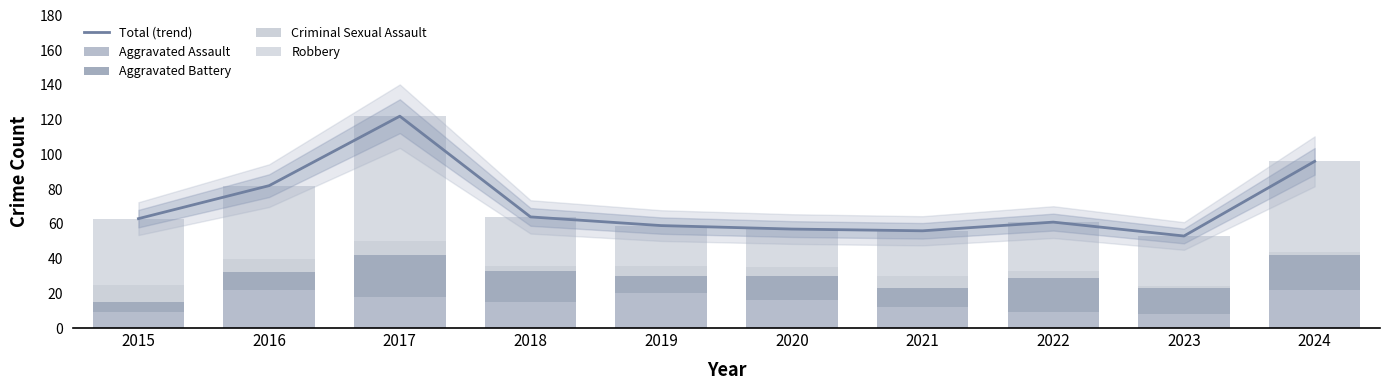

What is the difference between the Total (trend) values at 2020 and 2022?

4